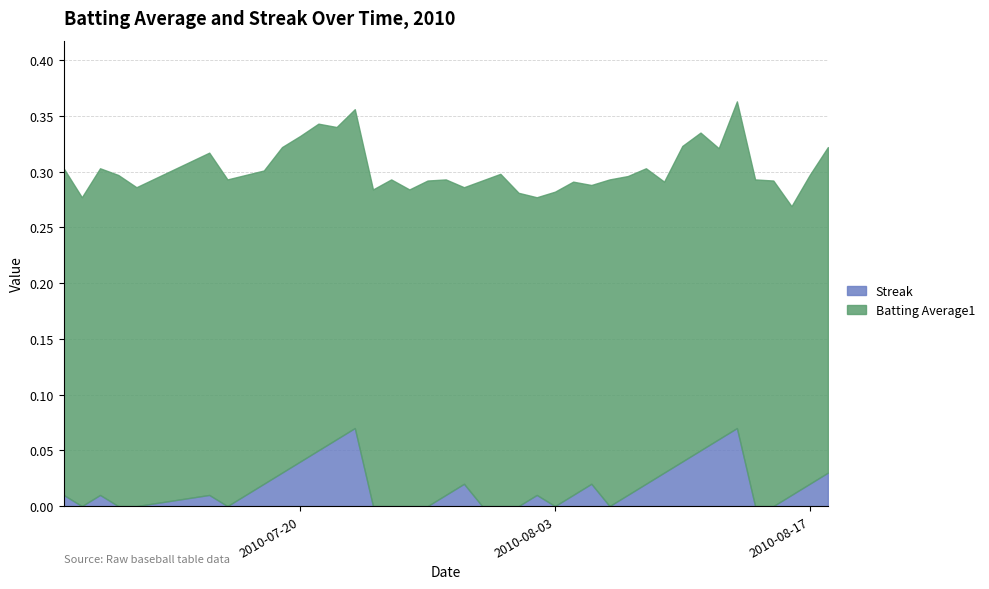

Where is the first local maximum?

2010-07-09